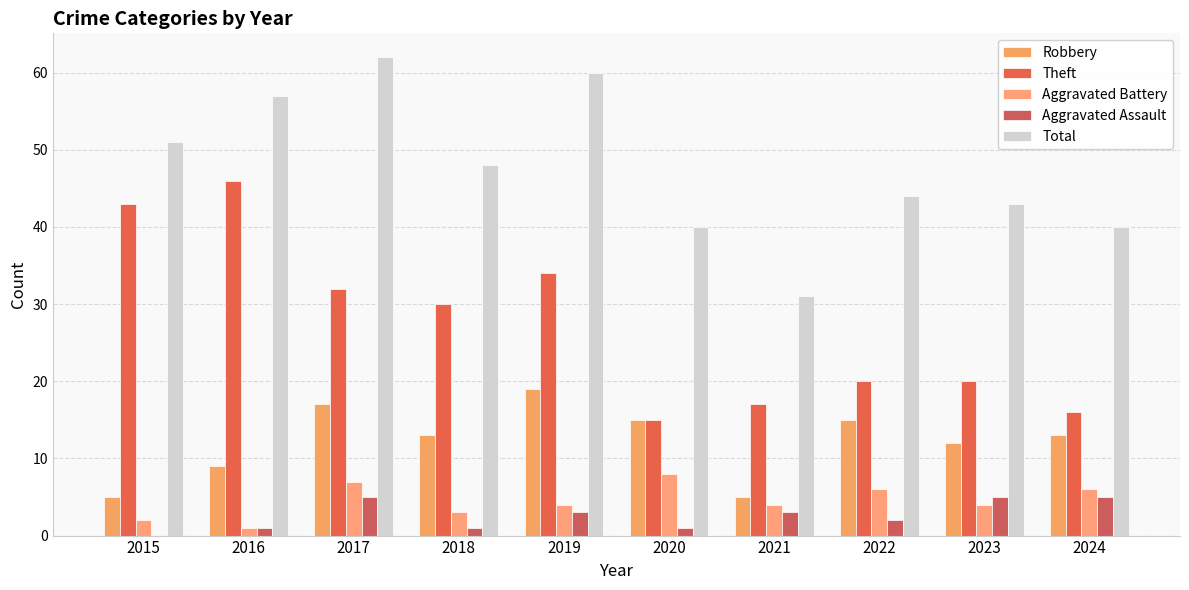

Is it true that Theft equals 34 at 2019?

True